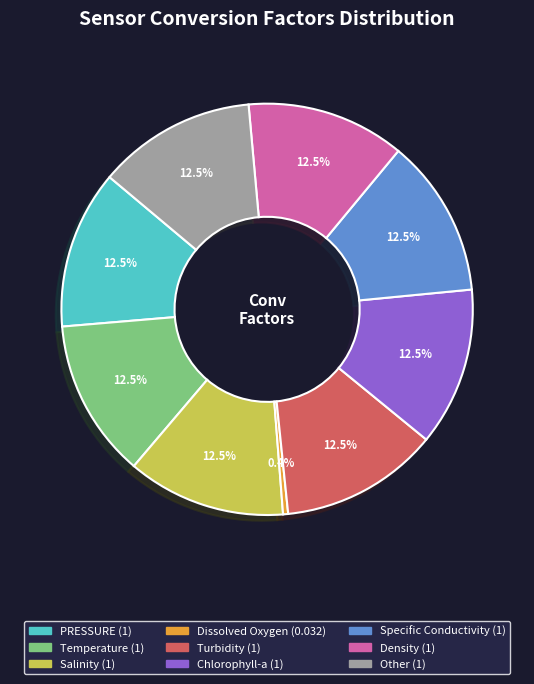

Do Temperature and PRESSURE together represent more than half of the pie?

No